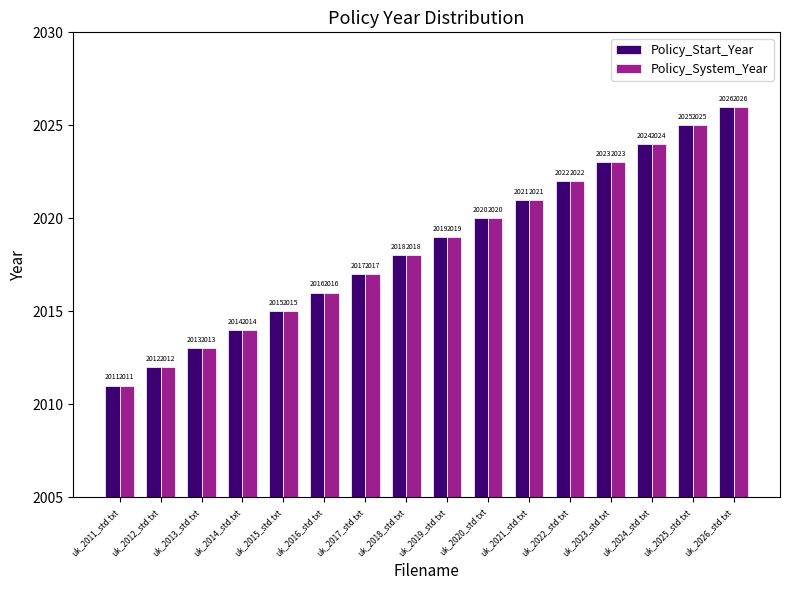

What is the difference between the maximum and minimum values in the Policy_System_Year series?

15